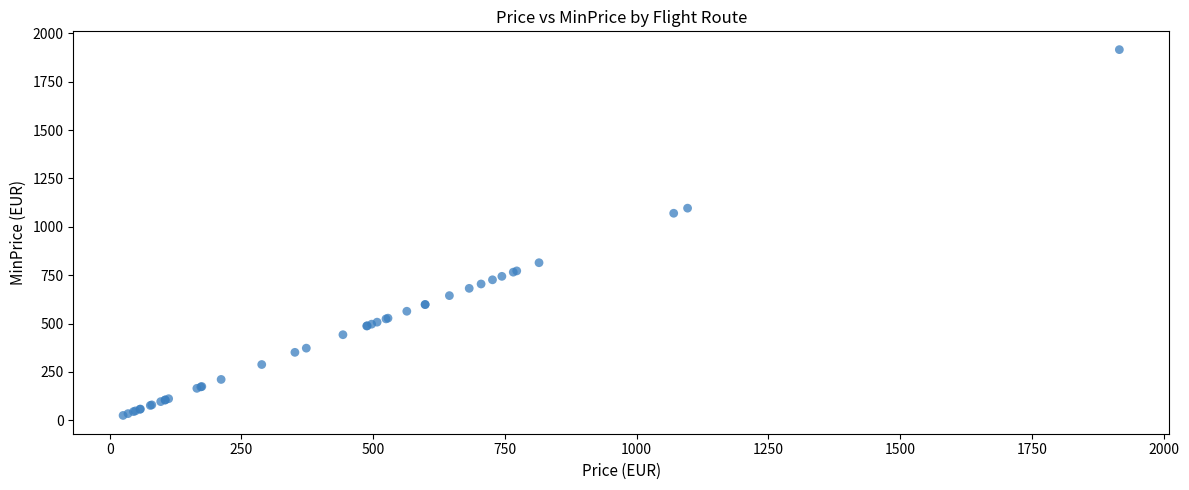

What Y value in the scatter plot is closest to 970?

1070.2